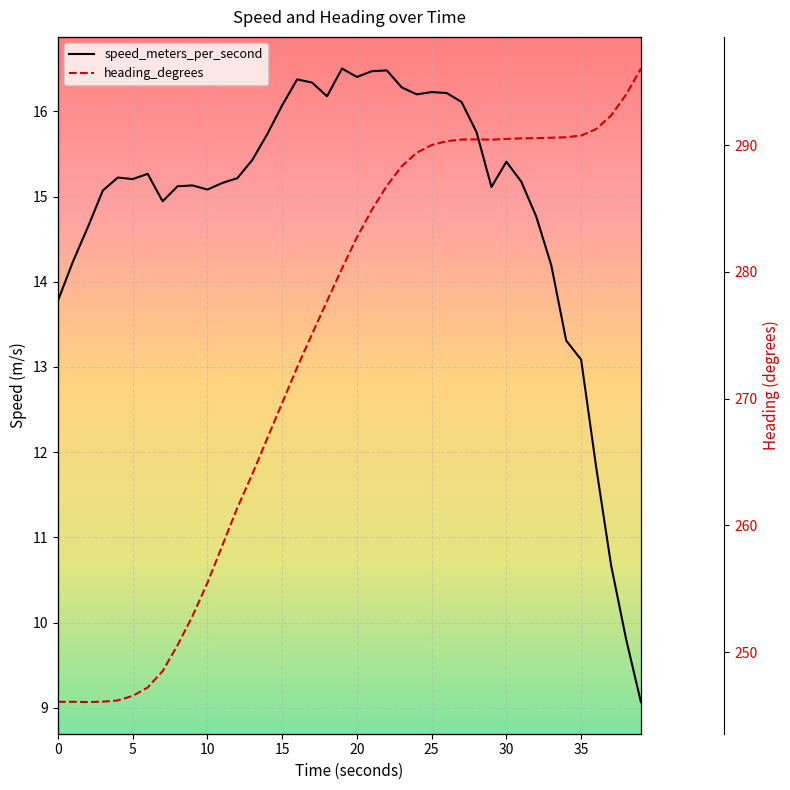

What are all the series names shown in the legend?

speed_meters_per_second, heading_degrees